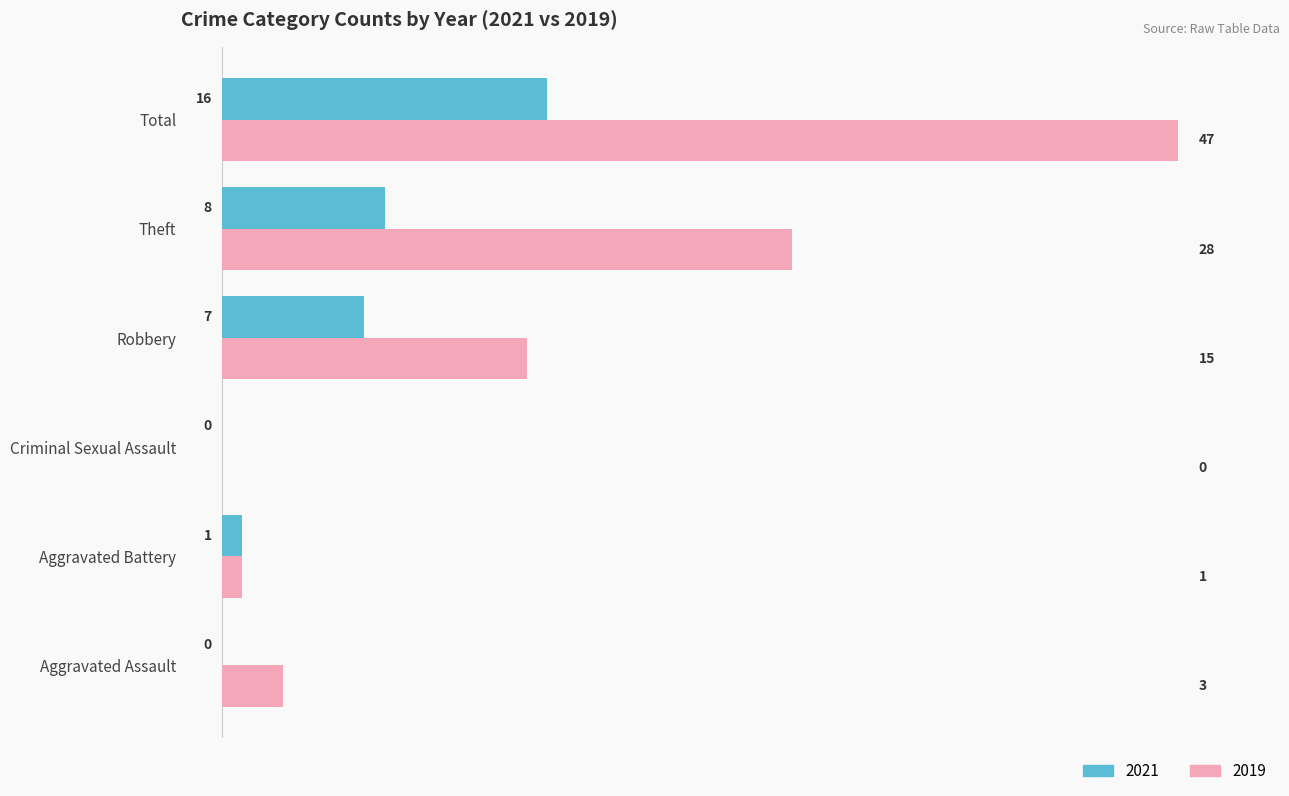

Which category has the highest value across all series?

Total